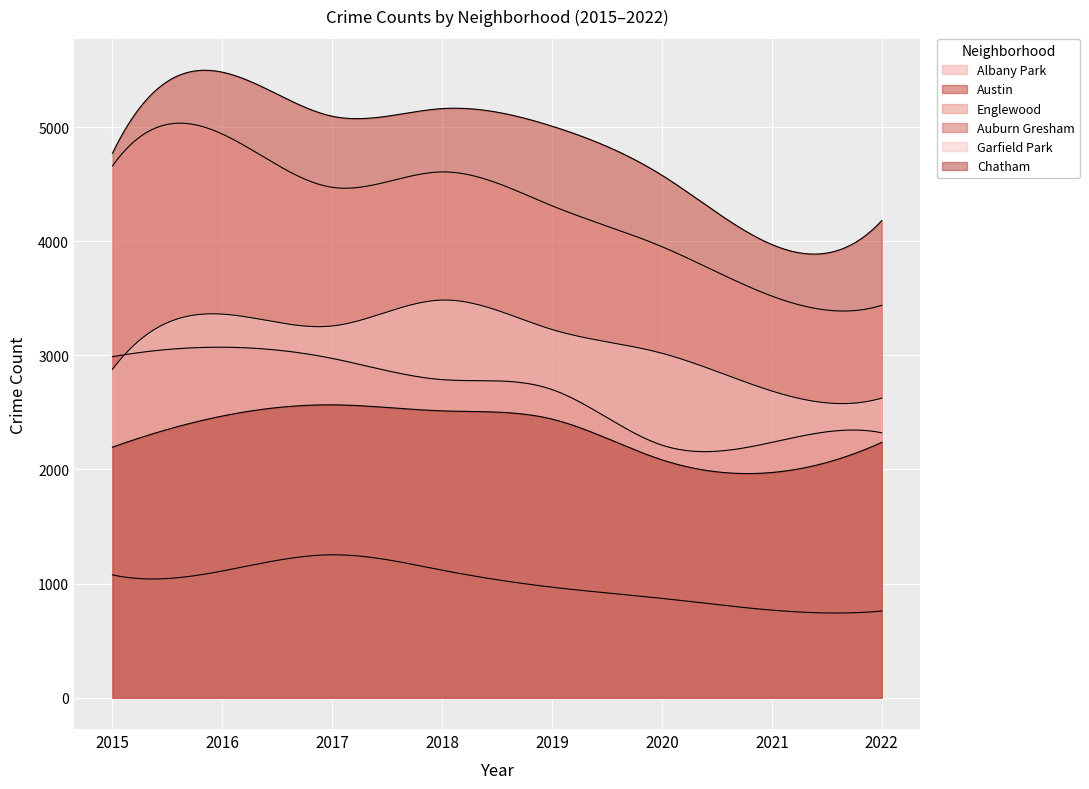

Which category has the lowest value across all series?

2022